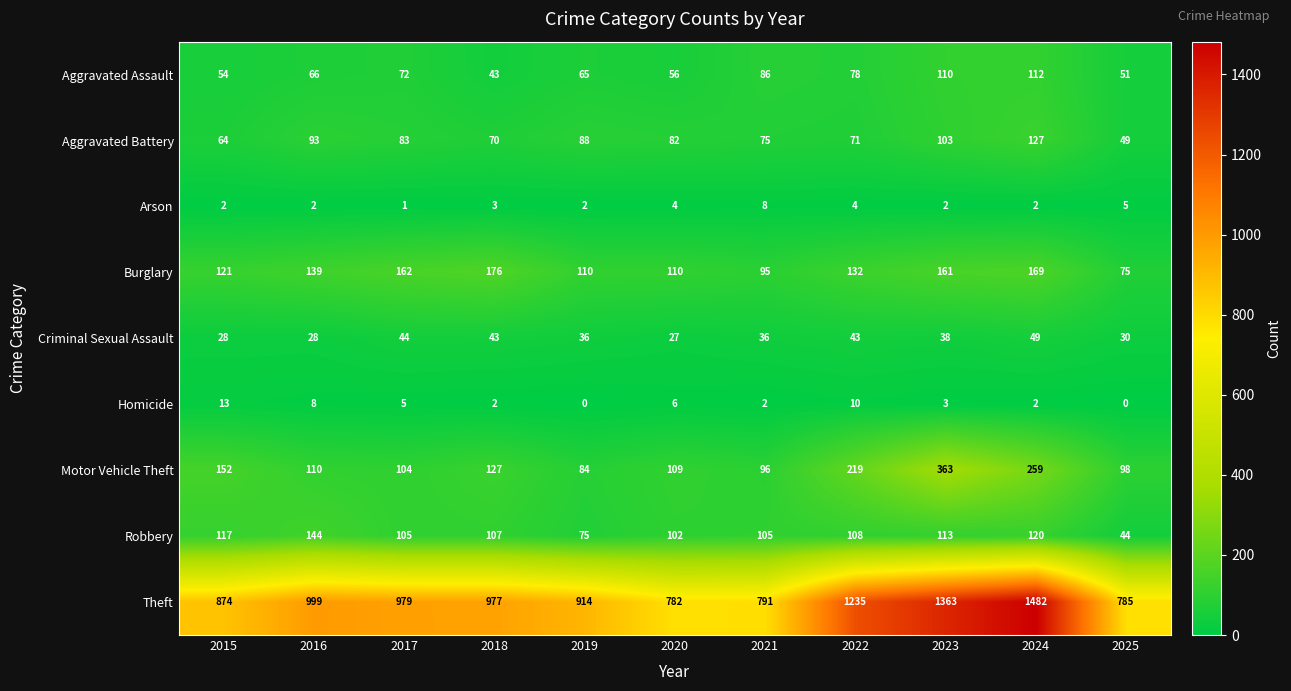

Rank the series by their maximum value, from lowest to highest.

Arson, Homicide, Criminal Sexual Assault, Aggravated Assault, Aggravated Battery, Robbery, Burglary, Motor Vehicle Theft, Theft